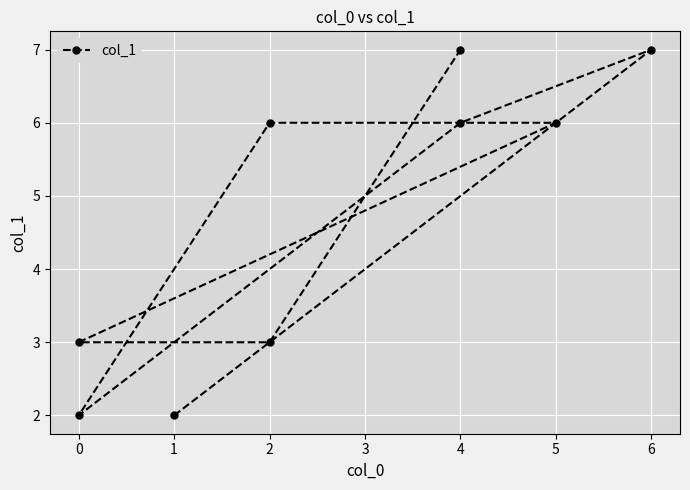

How many points are higher than both their immediate neighbors (excluding endpoints)?

1